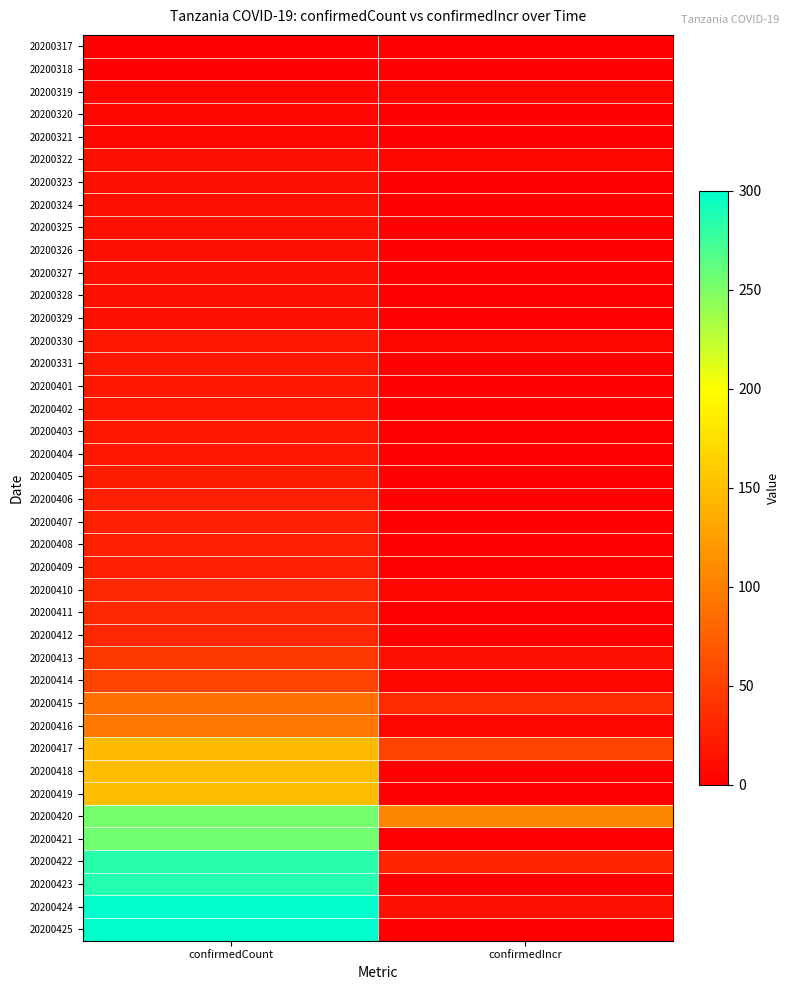

Reading left to right, what are all the values shown in this chart?

20200317: confirmedCount=1	confirmedIncr=1
20200318: confirmedCount=1	confirmedIncr=0
20200319: confirmedCount=6	confirmedIncr=5
20200320: confirmedCount=6	confirmedIncr=0
20200321: confirmedCount=6	confirmedIncr=0
20200322: confirmedCount=12	confirmedIncr=6
20200323: confirmedCount=12	confirmedIncr=0
20200324: confirmedCount=12	confirmedIncr=0
20200325: confirmedCount=13	confirmedIncr=1
20200326: confirmedCount=13	confirmedIncr=0
20200327: confirmedCount=13	confirmedIncr=0
20200328: confirmedCount=14	confirmedIncr=1
20200329: confirmedCount=14	confirmedIncr=0
20200330: confirmedCount=19	confirmedIncr=5
20200331: confirmedCount=19	confirmedIncr=0
20200401: confirmedCount=20	confirmedIncr=1
20200402: confirmedCount=20	confirmedIncr=0
20200403: confirmedCount=20	confirmedIncr=0
20200404: confirmedCount=20	confirmedIncr=0
20200405: confirmedCount=22	confirmedIncr=2
20200406: confirmedCount=24	confirmedIncr=2
20200407: confirmedCount=24	confirmedIncr=0
20200408: confirmedCount=25	confirmedIncr=1
20200409: confirmedCount=25	confirmedIncr=0
20200410: confirmedCount=32	confirmedIncr=7
20200411: confirmedCount=32	confirmedIncr=0
20200412: confirmedCount=32	confirmedIncr=0
20200413: confirmedCount=46	confirmedIncr=14
20200414: confirmedCount=53	confirmedIncr=7
20200415: confirmedCount=88	confirmedIncr=35
20200416: confirmedCount=94	confirmedIncr=6
20200417: confirmedCount=147	confirmedIncr=53
20200418: confirmedCount=148	confirmedIncr=1
20200419: confirmedCount=148	confirmedIncr=0
20200420: confirmedCount=254	confirmedIncr=106
20200421: confirmedCount=255	confirmedIncr=1
20200422: confirmedCount=284	confirmedIncr=29
20200423: confirmedCount=285	confirmedIncr=1
20200424: confirmedCount=299	confirmedIncr=14
20200425: confirmedCount=300	confirmedIncr=1